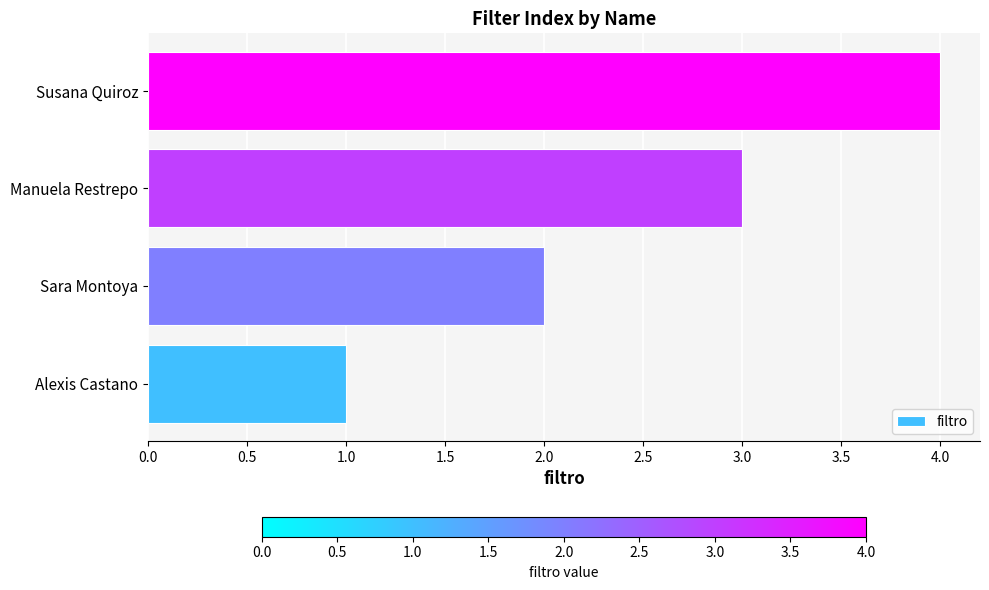

Rank the categories by value from highest to lowest.

Susana Quiroz, Manuela Restrepo, Sara Montoya, Alexis Castano